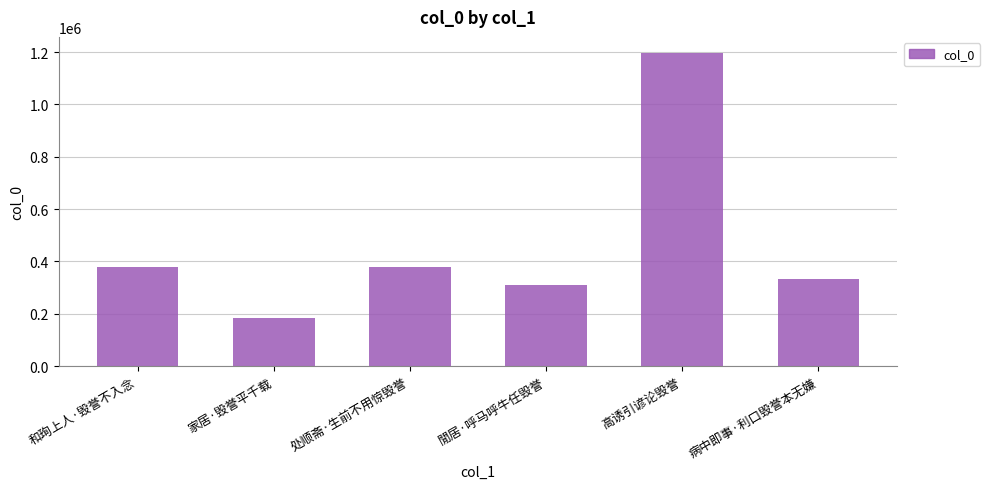

At which category does the chart reach its minimum across all series?

家居·毁誉平千载